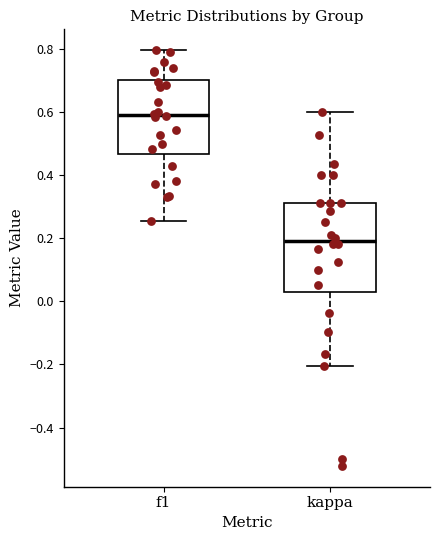

Where does the upper whisker of the box for f1 end on the y-axis? The values are not printed on the chart, so give them approximately, as read against the axis.

0.80